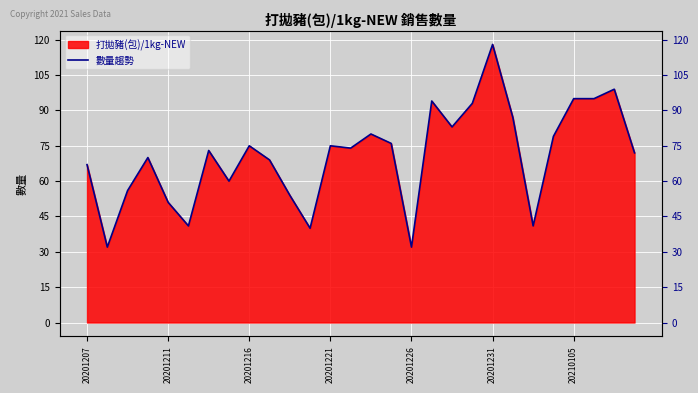

Rank the categories by value from highest to lowest.

20, 26, 24, 25, 17, 19, 21, 18, 14, 23, 15, 8, 12, 13, 20210105, 27, 20201221, 9, 20201207, 7, 20201216, 10, 20201226, 20201231, 22, 11, 20201211, 16